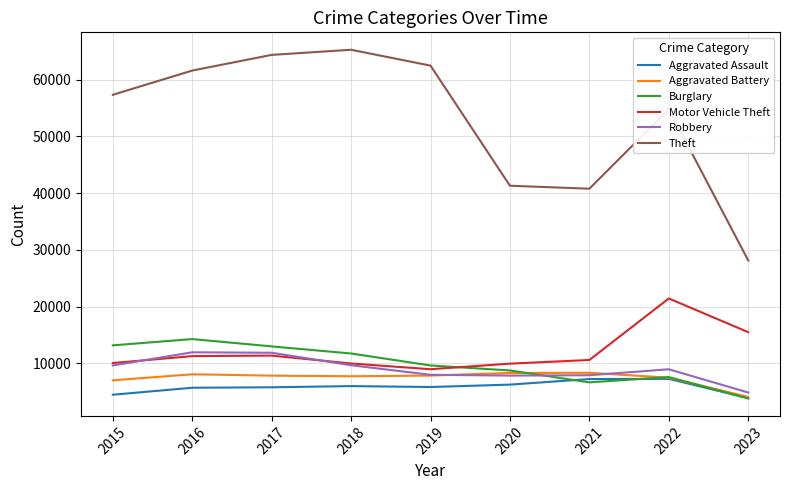

Between which two adjacent categories do Burglary and Robbery first intersect?

2020 and 2021